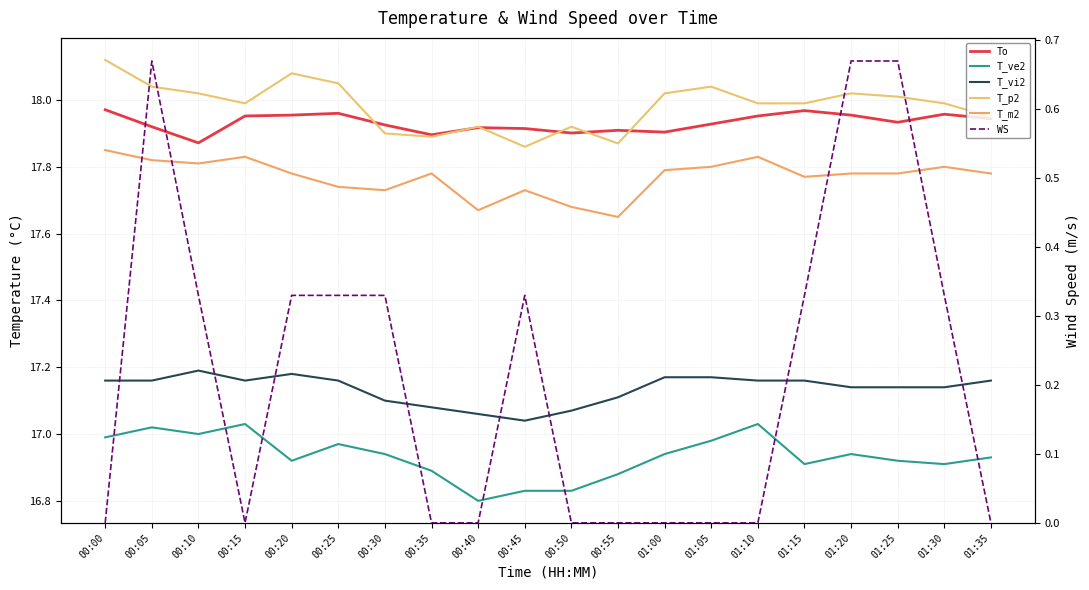

What is the minimum value for T_m2?

17.6